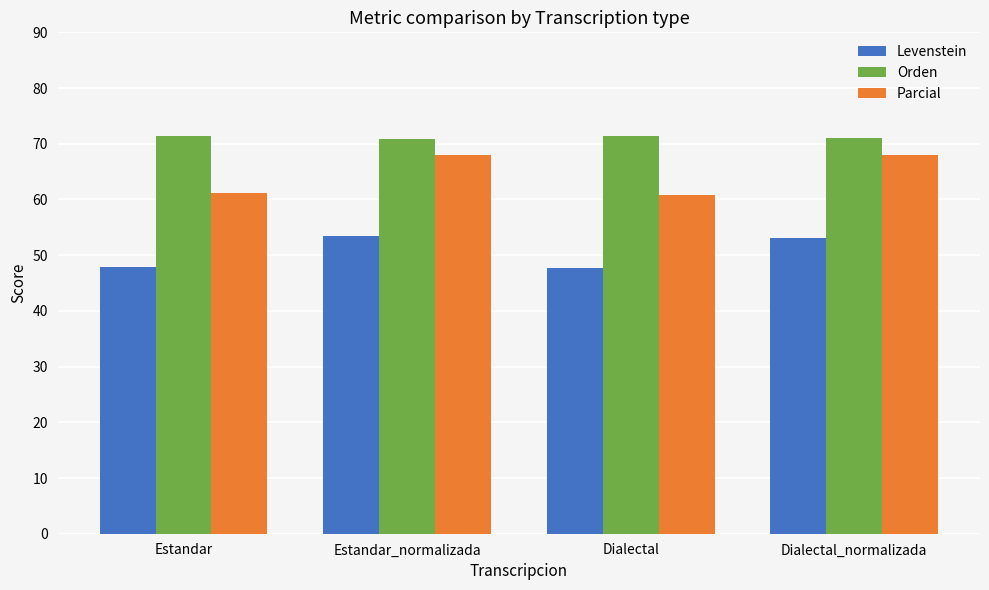

Is it true that Levenstein equals 47.7 at Dialectal?

True